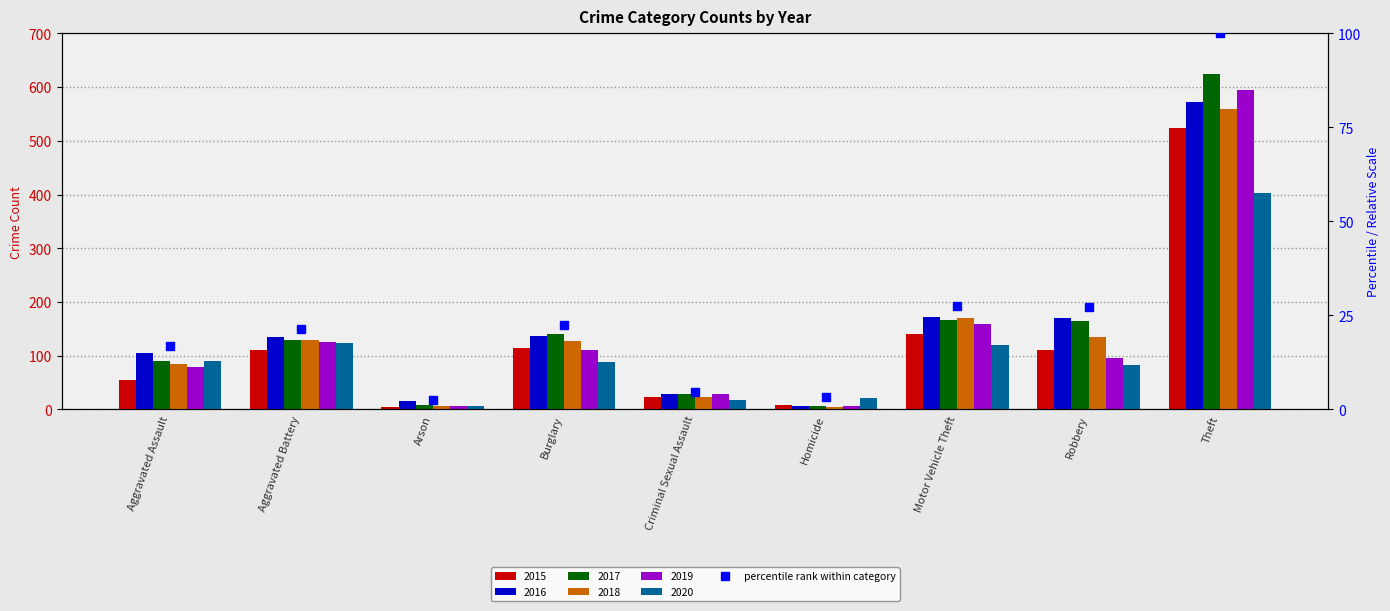

What is the smallest value displayed?

2.6